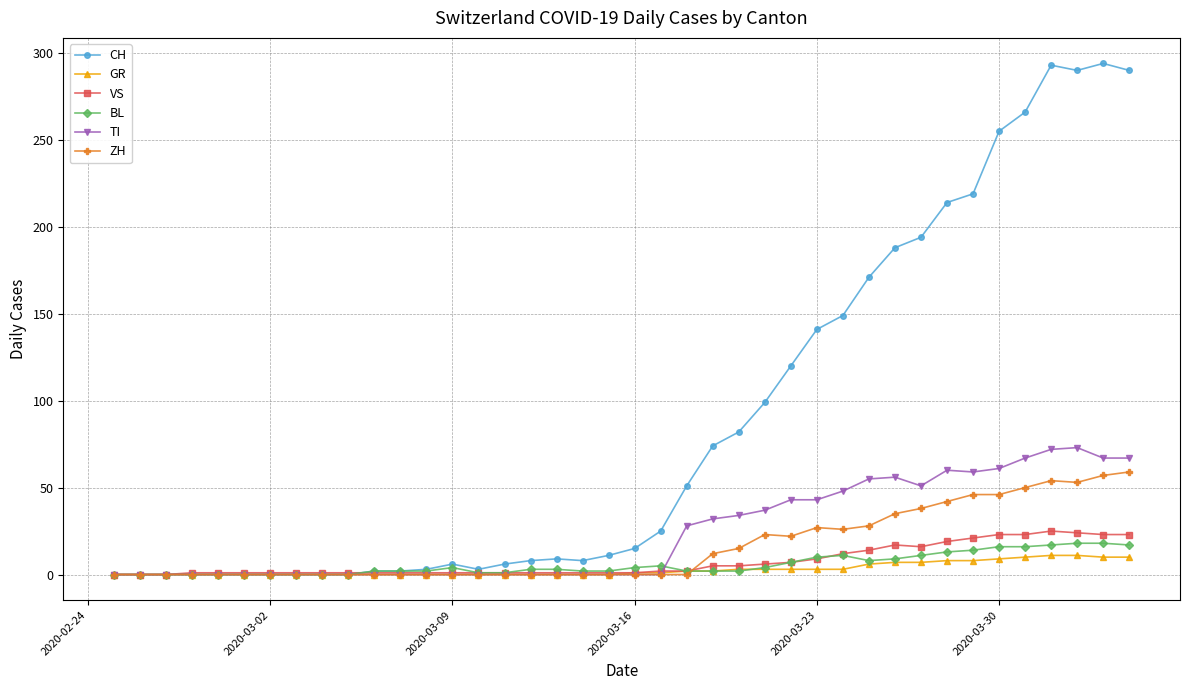

Which series has the largest range (max minus min)?

CH